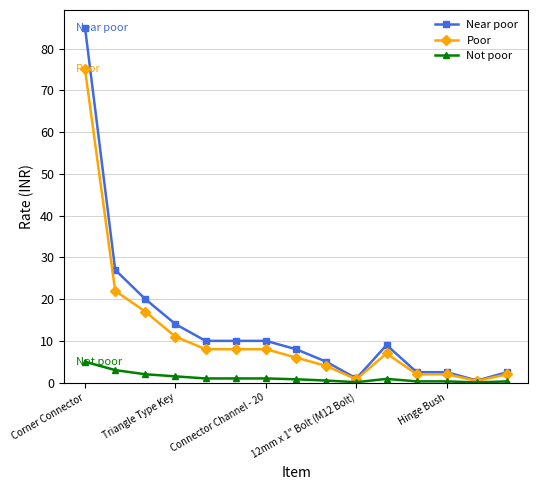

What is the maximum value for Poor?

75.0